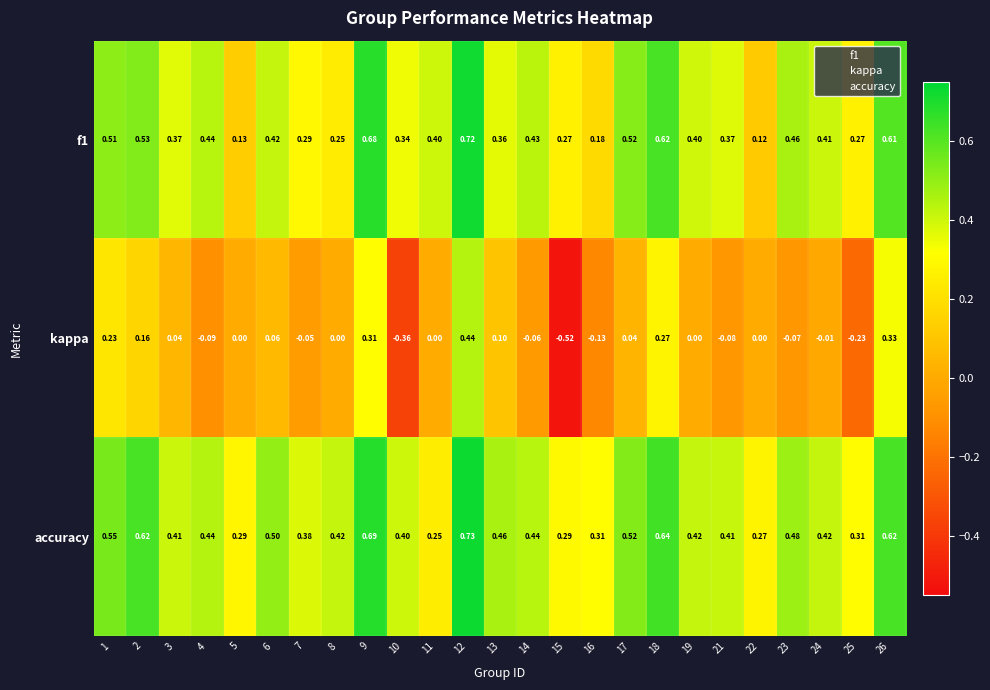

What is the spread (max minus min) of values at 8?

0.4